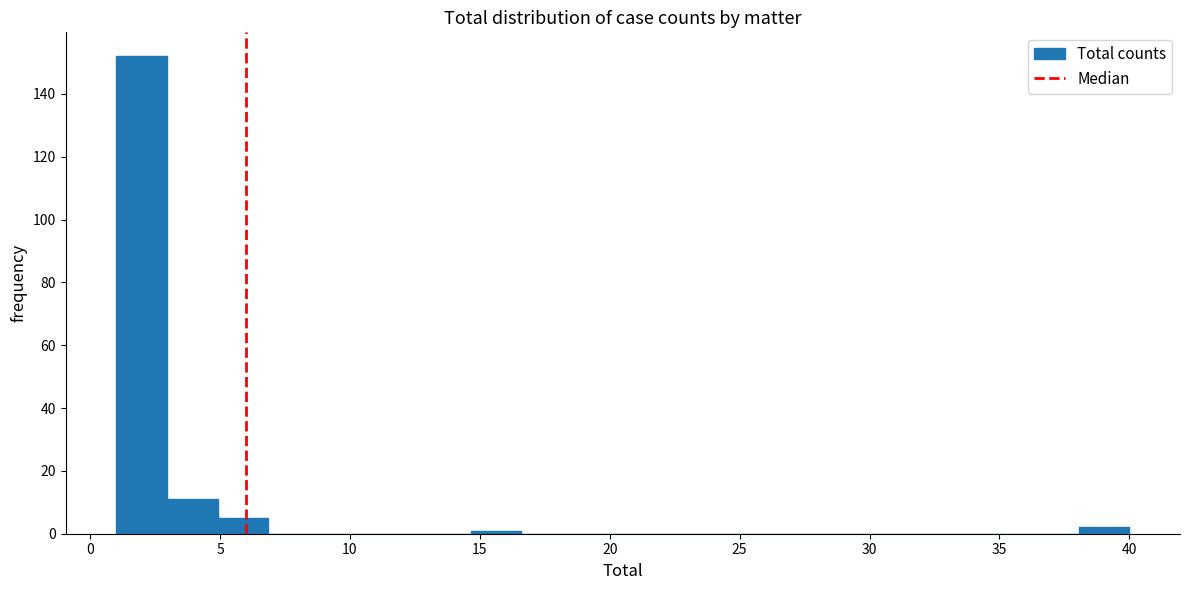

Read against the x-axis, roughly where is the centre of the tallest bar?

2.0